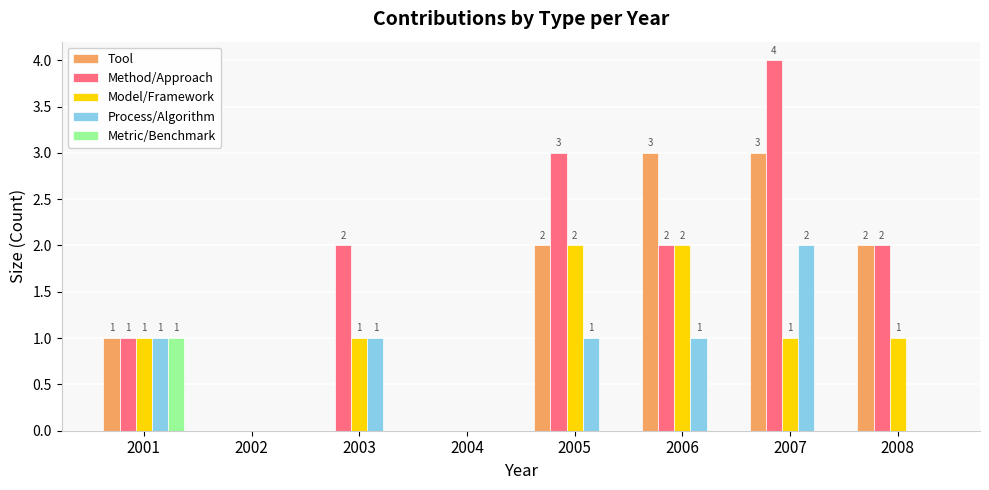

At which label does Process/Algorithm reach its peak?

2007